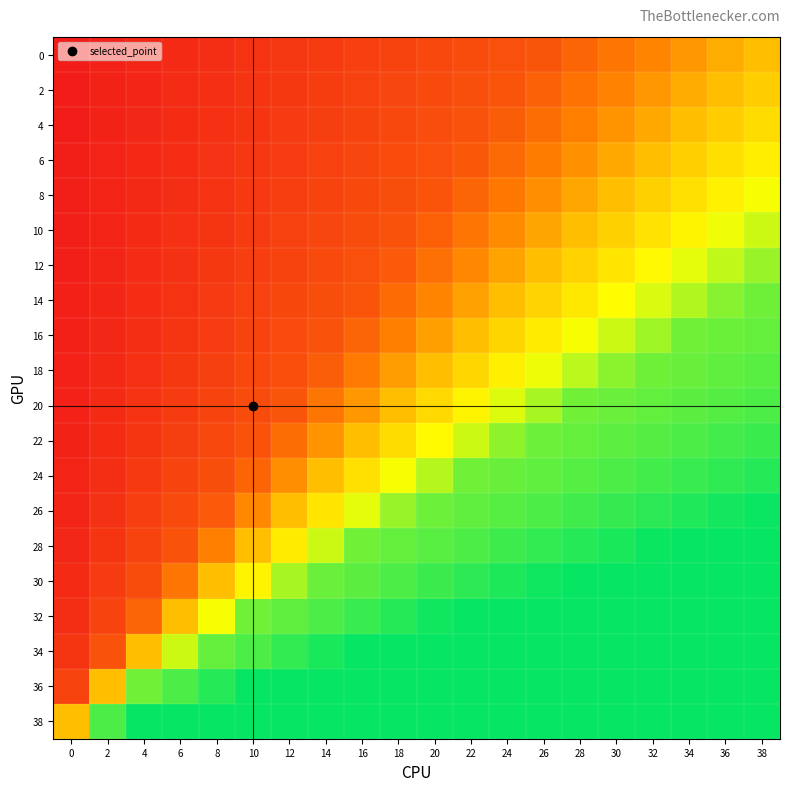

What is the smallest value displayed?

1.4